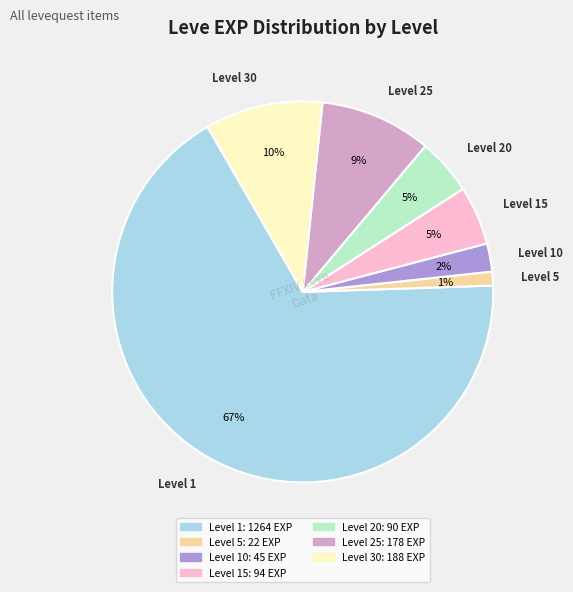

How many segments does this pie chart have?

7